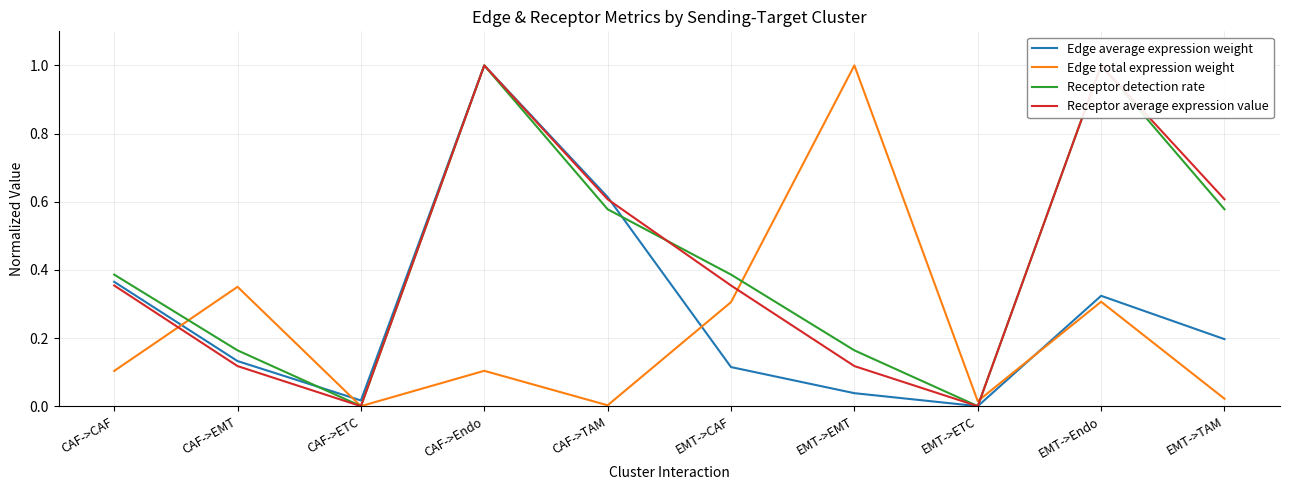

What is the difference between the second highest and second lowest values in the Receptor average expression value series?

1.0